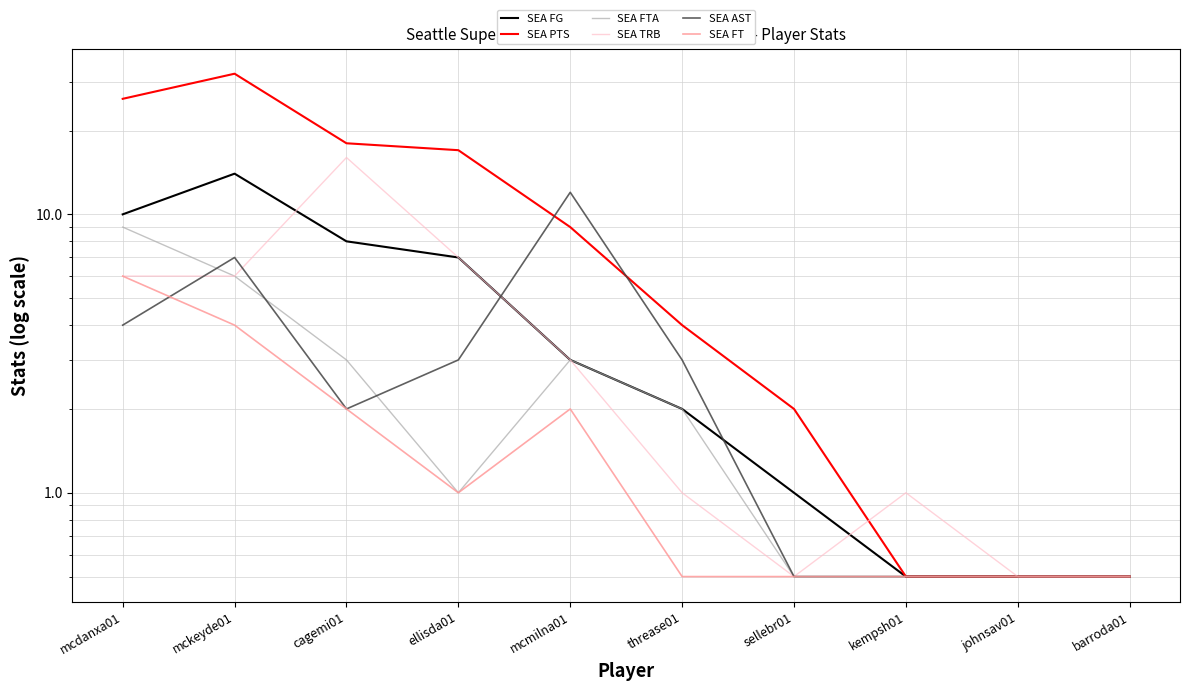

How many series are shown in this chart?

6